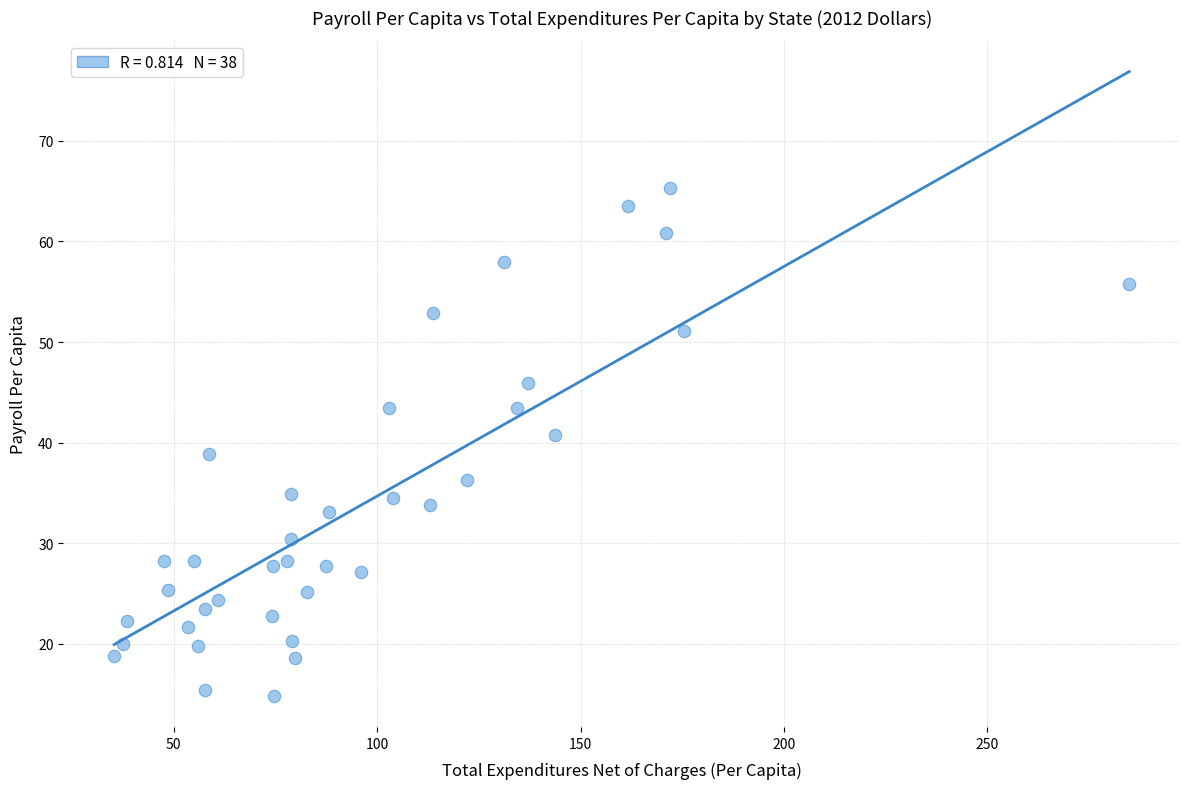

What is the range of X values (max minus min)?

249.5